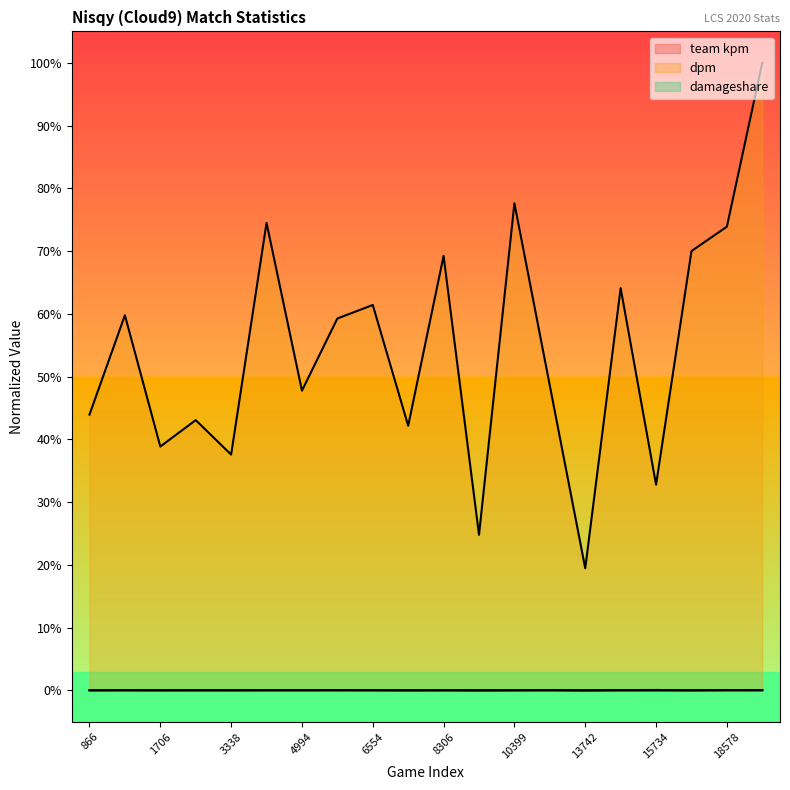

How many data points does each series have?

20